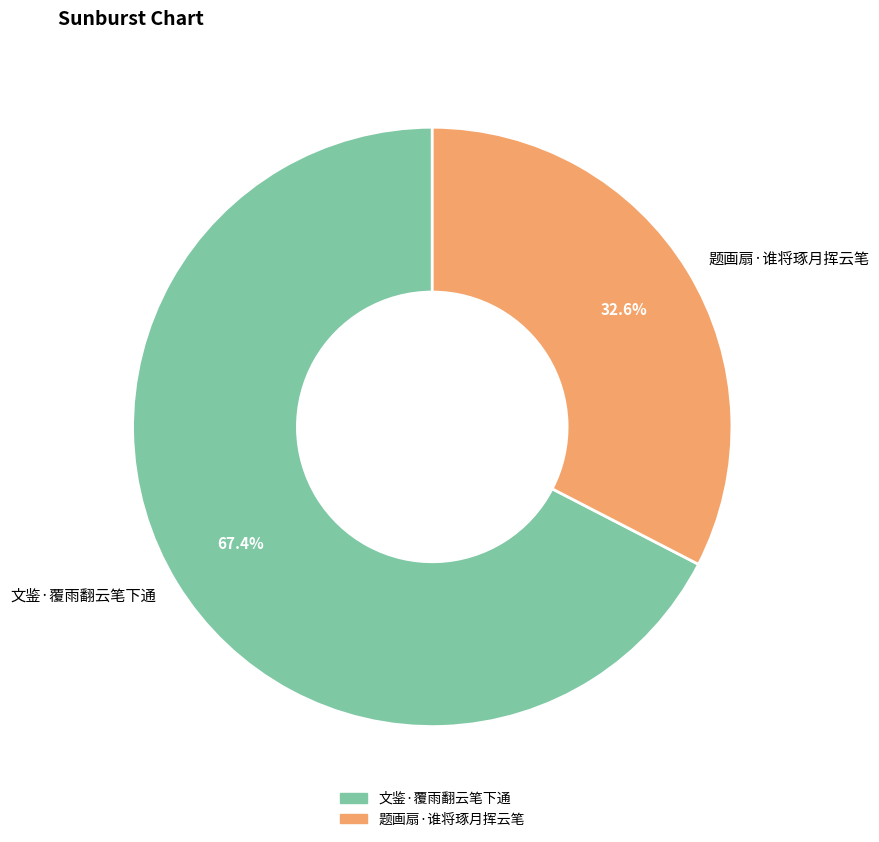

Is it true that 题画扇·谁将琢月挥云笔 is 45% of the pie?

False